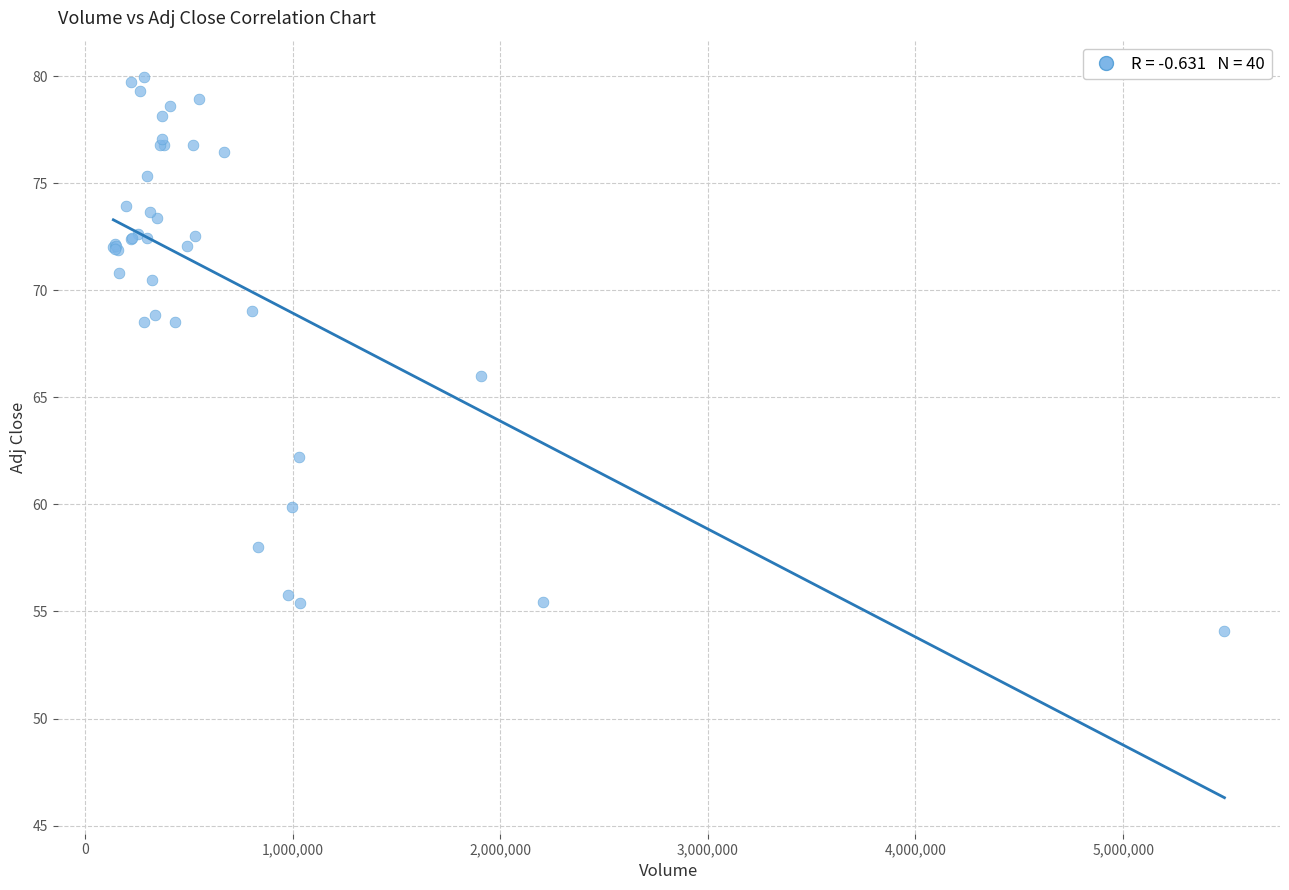

What Y value in the scatter plot is closest to 67?

66.0